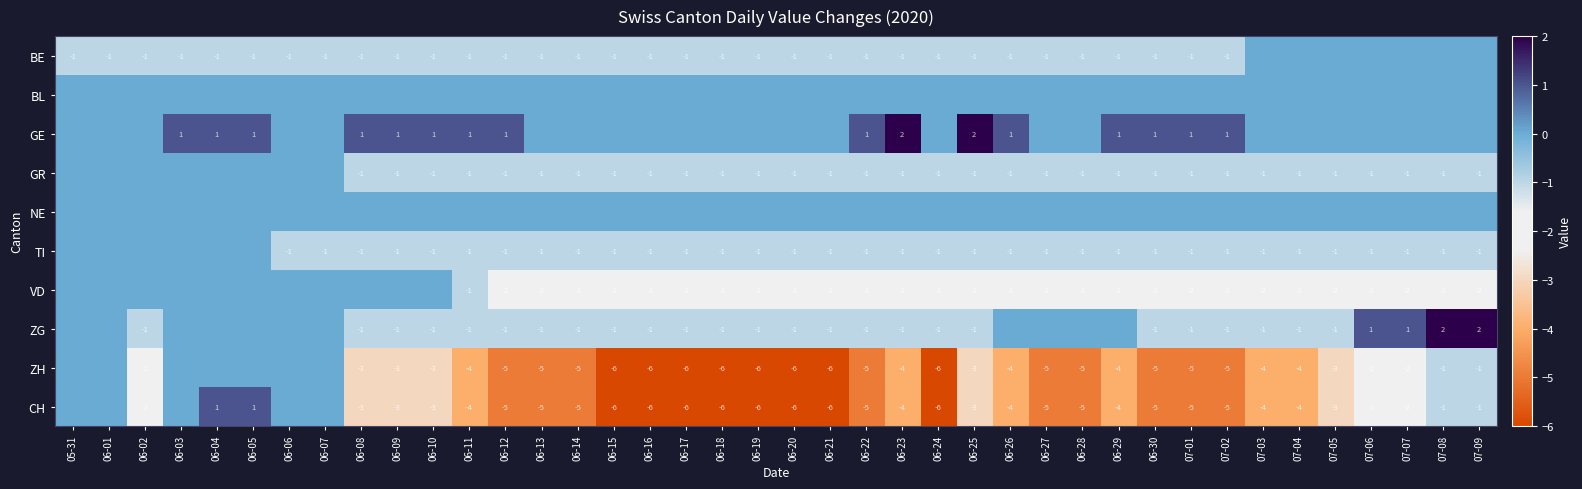

True or false: CH has a value of -9 at 06-22.

False